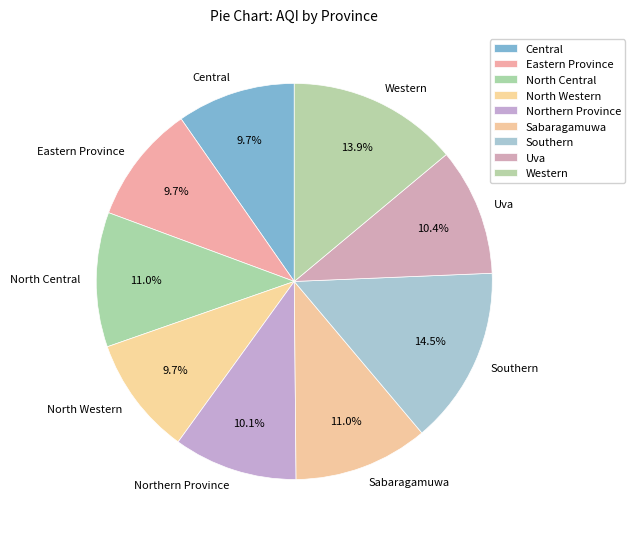

What is the largest slice in the pie chart?

Southern